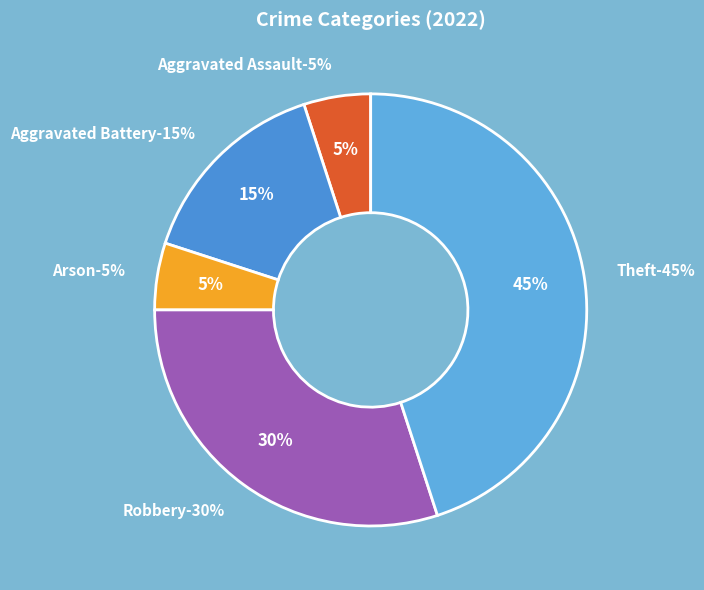

Count the number of slices in the pie.

6